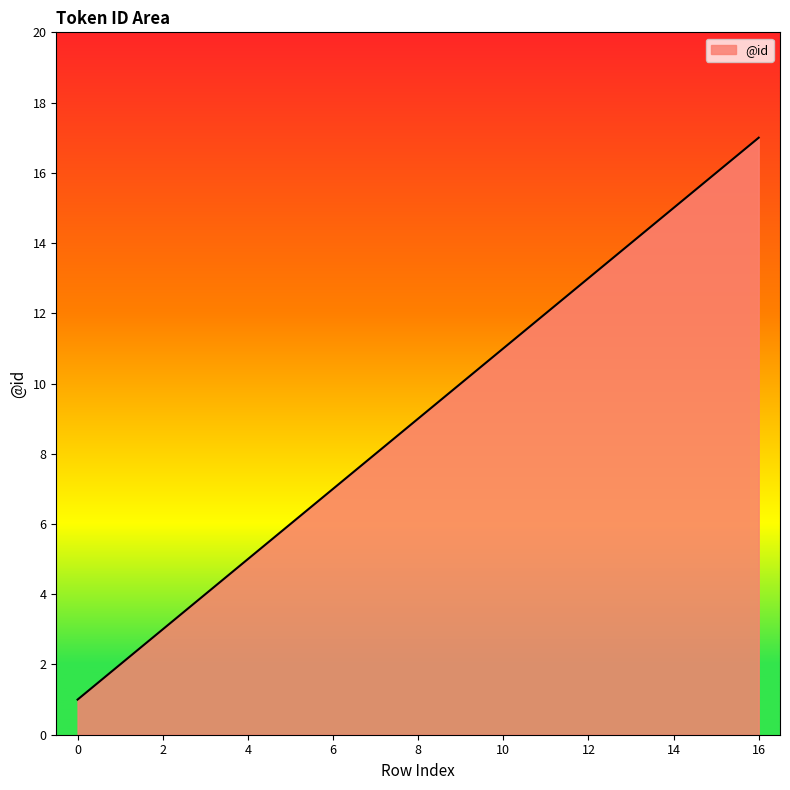

What is the sum of all values?

153